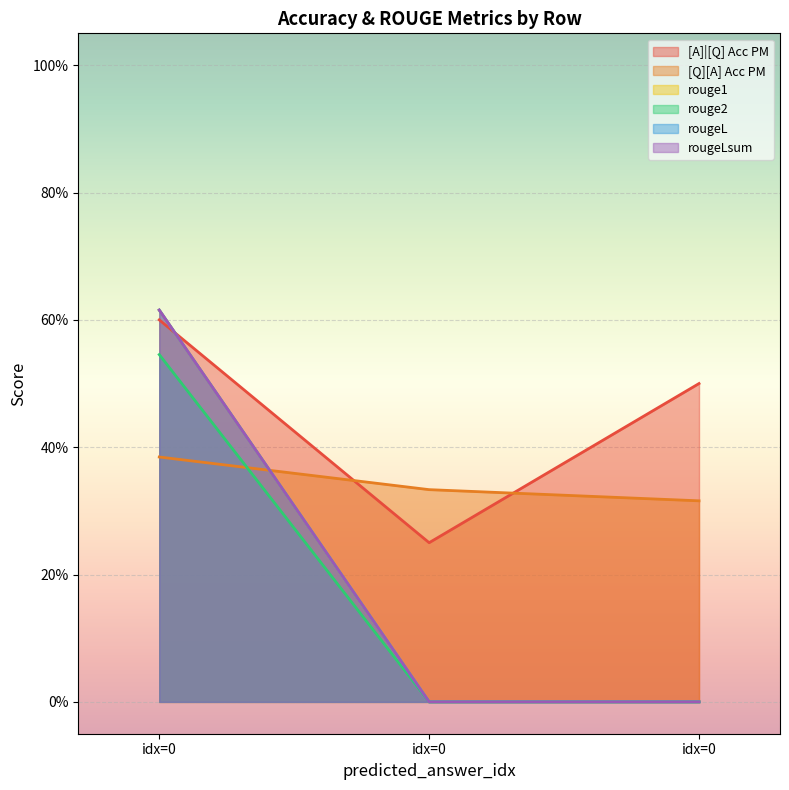

The value of [A]|[Q] Acc PM at idx=0 is 0.6. True or false?

True